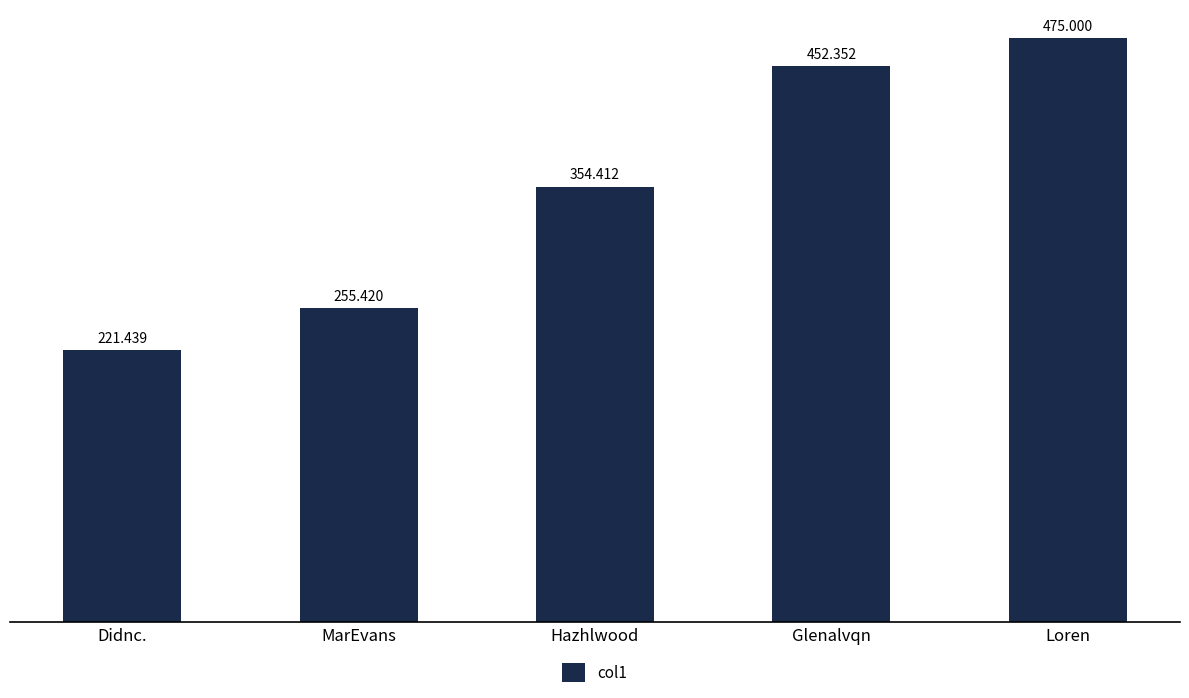

Which label corresponds to the largest value in the chart?

Loren